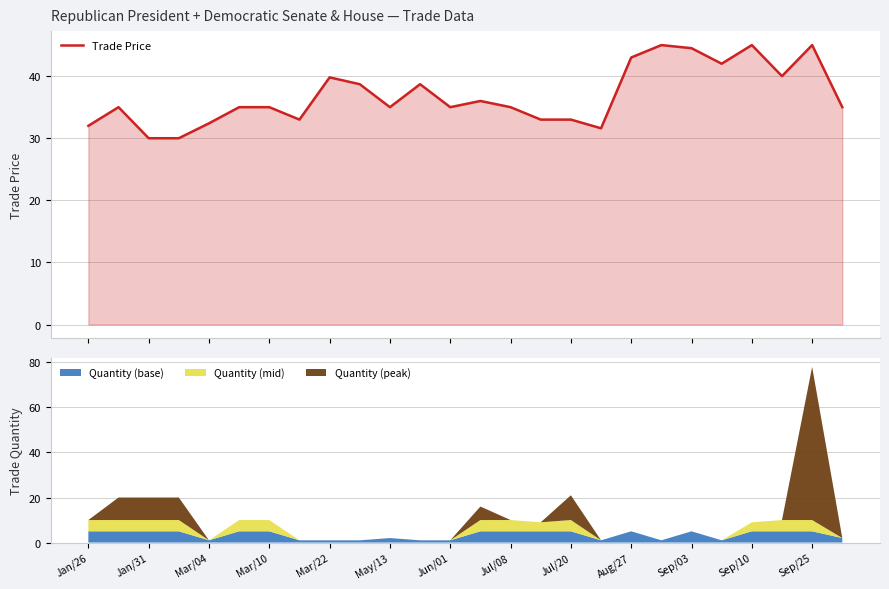

Where is the first local maximum?

Jan/31